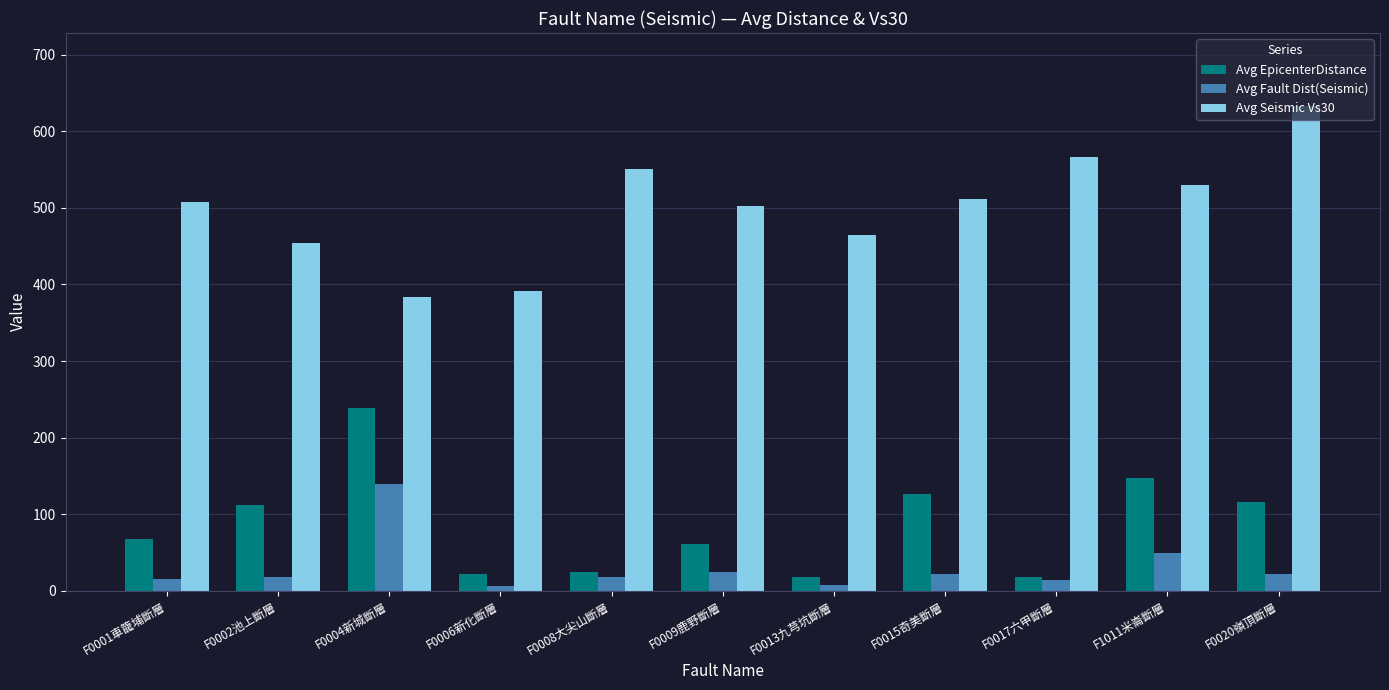

Which series changed the most between F0008大尖山斷層 and F1011米崙斷層?

Avg EpicenterDistance